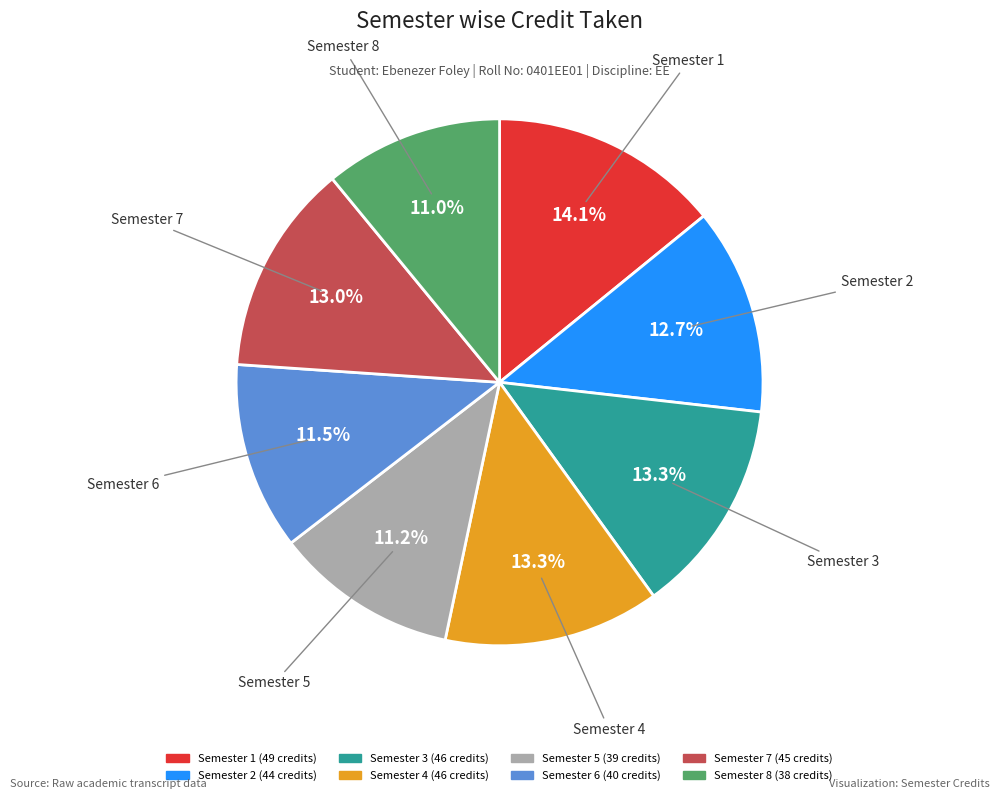

What is the ratio of the value at Semester 1 to the value at Semester 6?

1.2